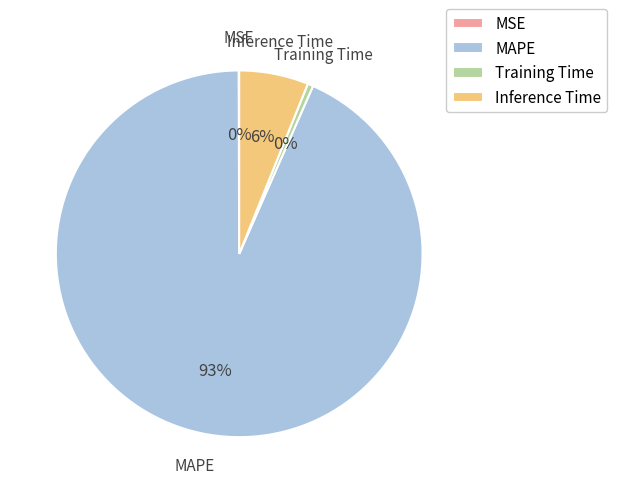

Does MAPE represent more than half of the total?

Yes